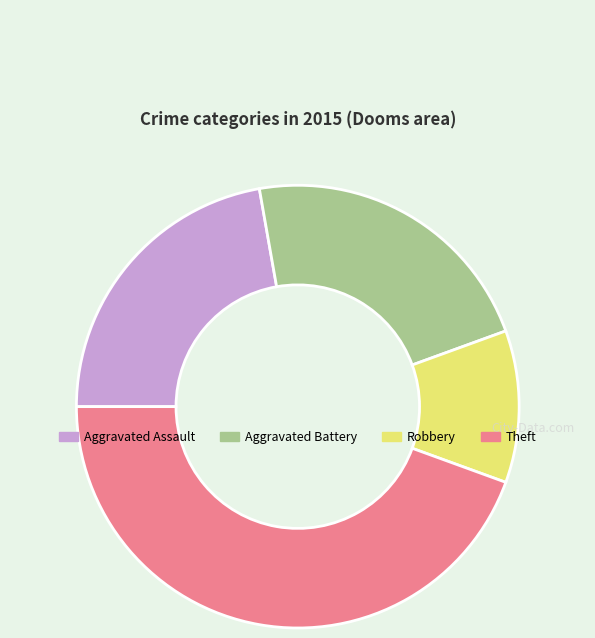

True or false: Aggravated Battery accounts for 22% of the total.

True